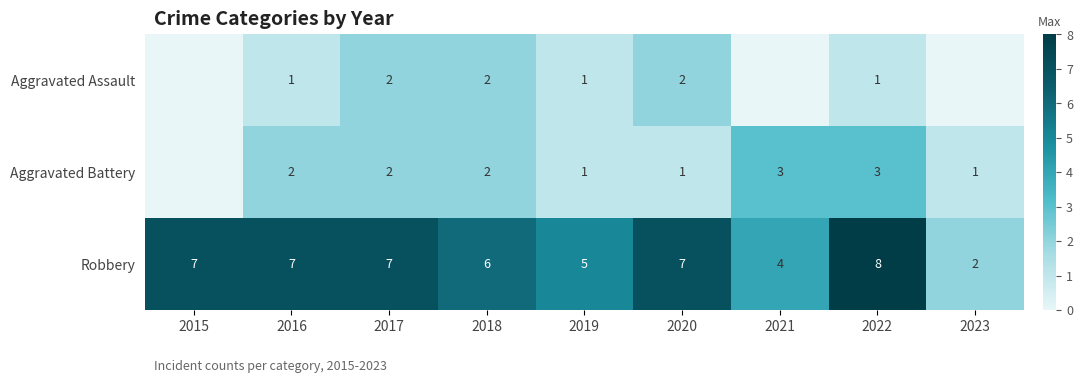

What is the approximate value of Robbery at 2017?

7